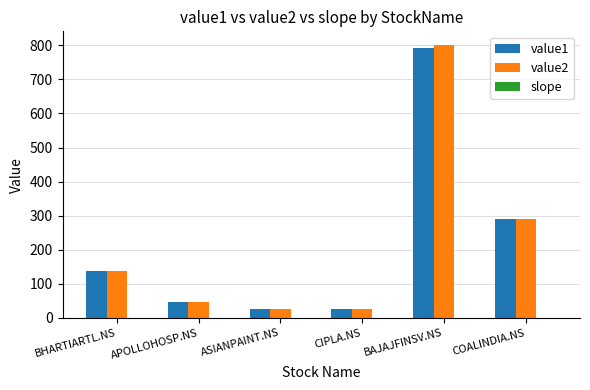

True or false: value2 has a value of 20.4 at APOLLOHOSP.NS.

False